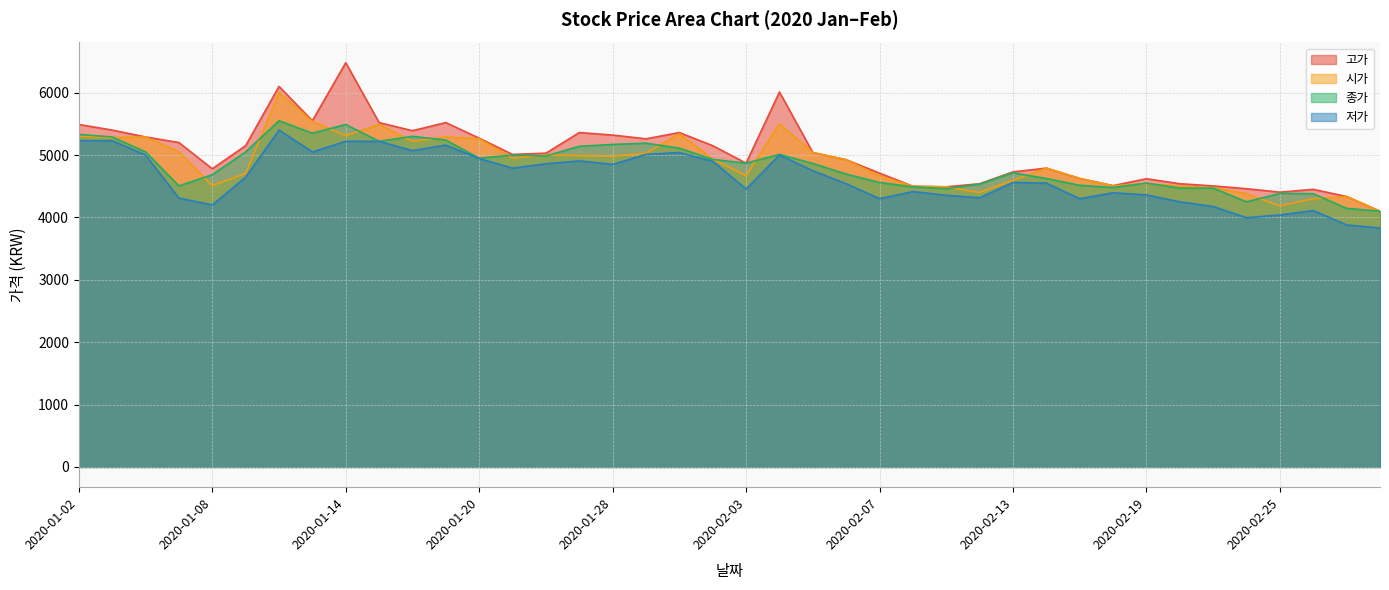

Reading left to right, extract all data points from this chart.

고가: 2020-01-02=5490	2020-01-03=5400	2020-01-06=5290	2020-01-07=5200	2020-01-08=4780	2020-01-09=5150	2020-01-10=6100	2020-01-13=5550	2020-01-14=6480	2020-01-15=5520	2020-01-16=5390	2020-01-17=5520	2020-01-20=5270	2020-01-21=5010	2020-01-22=5030	2020-01-23=5360	2020-01-28=5320	2020-01-29=5260	2020-01-30=5360	2020-01-31=5150	2020-02-03=4870	2020-02-04=6010	2020-02-05=5040	2020-02-06=4925	2020-02-07=4710	2020-02-10=4500	2020-02-11=4490	2020-02-12=4540	2020-02-13=4730	2020-02-14=4790	2020-02-17=4625	2020-02-18=4510	2020-02-19=4620	2020-02-20=4540	2020-02-21=4505	2020-02-24=4460	2020-02-25=4405	2020-02-26=4450	2020-02-27=4335	2020-02-28=4100
시가: 2020-01-02=5300	2020-01-03=5280	2020-01-06=5290	2020-01-07=5050	2020-01-08=4510	2020-01-09=4705	2020-01-10=6000	2020-01-13=5540	2020-01-14=5310	2020-01-15=5490	2020-01-16=5220	2020-01-17=5290	2020-01-20=5260	2020-01-21=4950	2020-01-22=5000	2020-01-23=4990	2020-01-28=4980	2020-01-29=5030	2020-01-30=5340	2020-01-31=4935	2020-02-03=4670	2020-02-04=5500	2020-02-05=5040	2020-02-06=4925	2020-02-07=4665	2020-02-10=4500	2020-02-11=4490	2020-02-12=4400	2020-02-13=4595	2020-02-14=4790	2020-02-17=4625	2020-02-18=4505	2020-02-19=4545	2020-02-20=4500	2020-02-21=4475	2020-02-24=4380	2020-02-25=4185	2020-02-26=4300	2020-02-27=4335	2020-02-28=4100
종가: 2020-01-02=5330	2020-01-03=5290	2020-01-06=5050	2020-01-07=4505	2020-01-08=4685	2020-01-09=5050	2020-01-10=5550	2020-01-13=5350	2020-01-14=5490	2020-01-15=5220	2020-01-16=5300	2020-01-17=5240	2020-01-20=4950	2020-01-21=5000	2020-01-22=4985	2020-01-23=5140	2020-01-28=5170	2020-01-29=5190	2020-01-30=5110	2020-01-31=4930	2020-02-03=4870	2020-02-04=5010	2020-02-05=4865	2020-02-06=4695	2020-02-07=4560	2020-02-10=4490	2020-02-11=4460	2020-02-12=4535	2020-02-13=4715	2020-02-14=4625	2020-02-17=4515	2020-02-18=4480	2020-02-19=4550	2020-02-20=4470	2020-02-21=4470	2020-02-24=4250	2020-02-25=4385	2020-02-26=4380	2020-02-27=4145	2020-02-28=4100
저가: 2020-01-02=5230	2020-01-03=5230	2020-01-06=5000	2020-01-07=4310	2020-01-08=4200	2020-01-09=4645	2020-01-10=5400	2020-01-13=5050	2020-01-14=5220	2020-01-15=5220	2020-01-16=5070	2020-01-17=5160	2020-01-20=4945	2020-01-21=4790	2020-01-22=4860	2020-01-23=4905	2020-01-28=4850	2020-01-29=5010	2020-01-30=5040	2020-01-31=4900	2020-02-03=4455	2020-02-04=5000	2020-02-05=4750	2020-02-06=4540	2020-02-07=4300	2020-02-10=4415	2020-02-11=4355	2020-02-12=4315	2020-02-13=4560	2020-02-14=4550	2020-02-17=4300	2020-02-18=4395	2020-02-19=4360	2020-02-20=4250	2020-02-21=4175	2020-02-24=3995	2020-02-25=4040	2020-02-26=4110	2020-02-27=3880	2020-02-28=3830